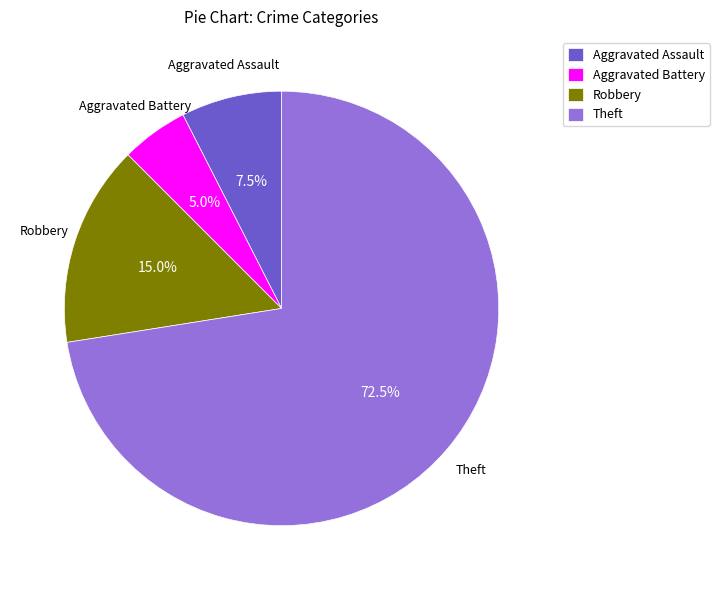

What is the ratio of the value at Aggravated Assault to the value at Robbery?

0.5